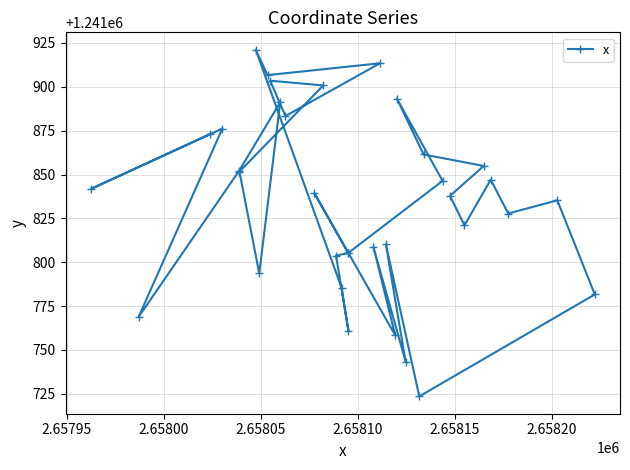

Is it true that the value at 12 is 253660.8?

False